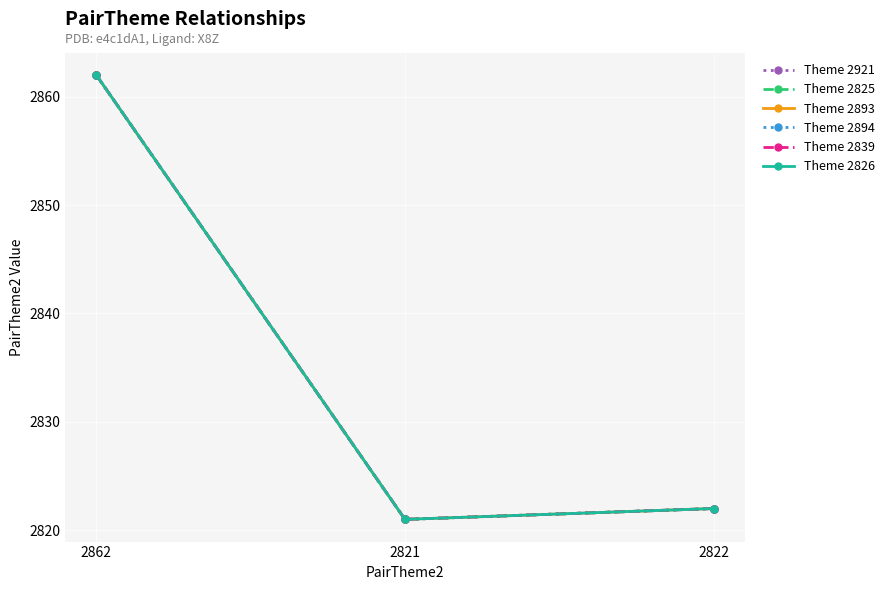

What is the minimum value for Theme 2894?

2821